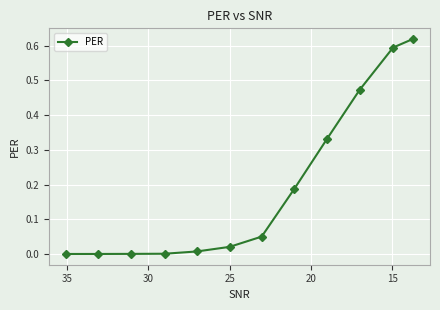

Reading left to right, list all the values displayed in this chart.

0.0	0.0	0.0	0.0	0.0	0.0	0.1	0.2	0.3	0.5	0.6	0.6